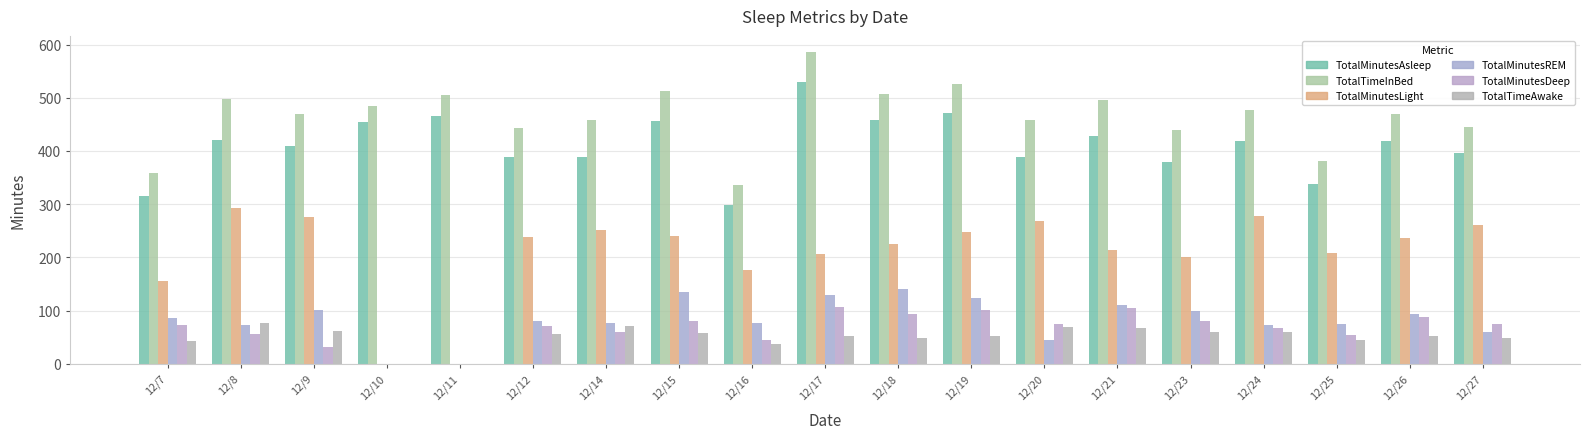

The value of TotalMinutesLight at 12/16 is 177. True or false?

True